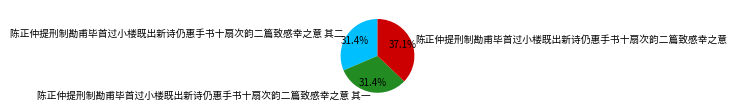

Is the sum of 陈正仲提刑制勘甫毕首过小楼既出新诗仍惠手书十扇次韵二篇致感幸之意 其一 and 陈正仲提刑制勘甫毕首过小楼既出新诗仍惠手书十扇次韵二篇致感幸之意 greater than half?

Yes